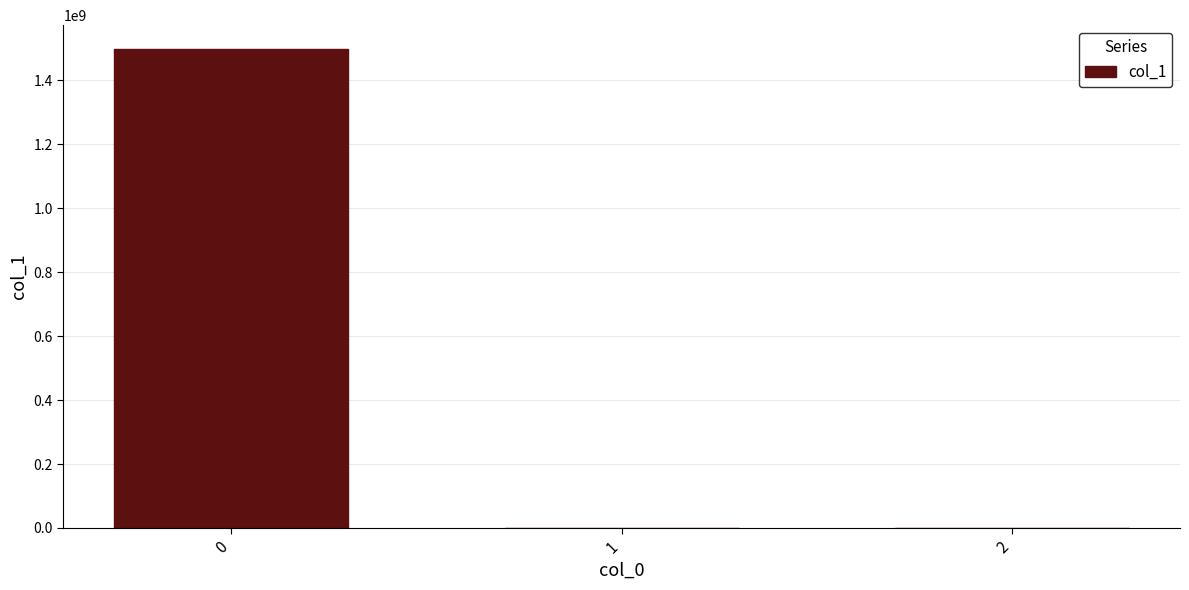

At which label is the value closest to 748640936?

1